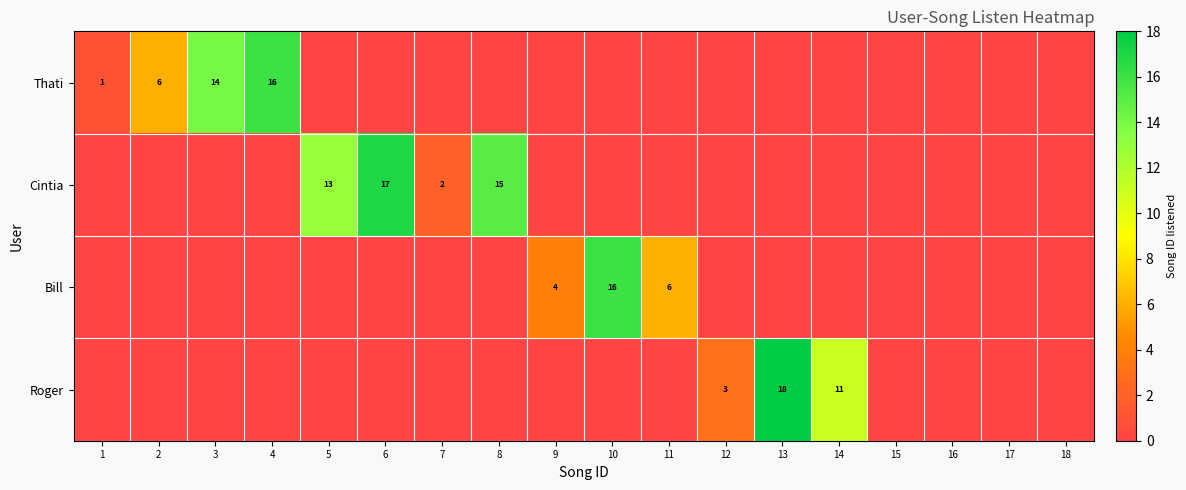

How many data points in Roger are above 0?

3